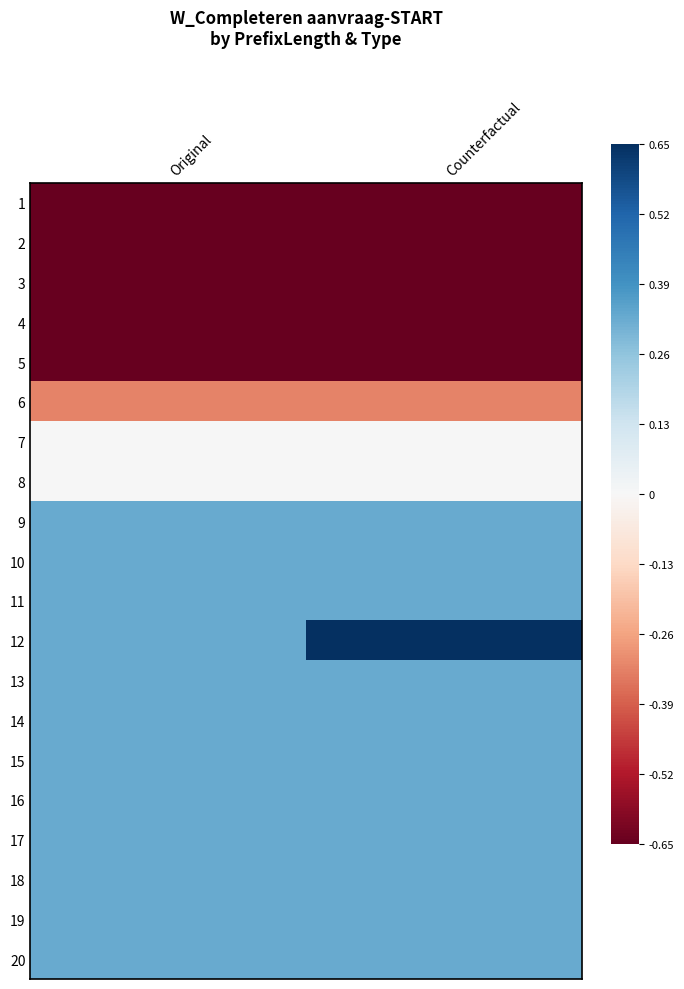

What is the spread (max minus min) of values at Original?

1.0